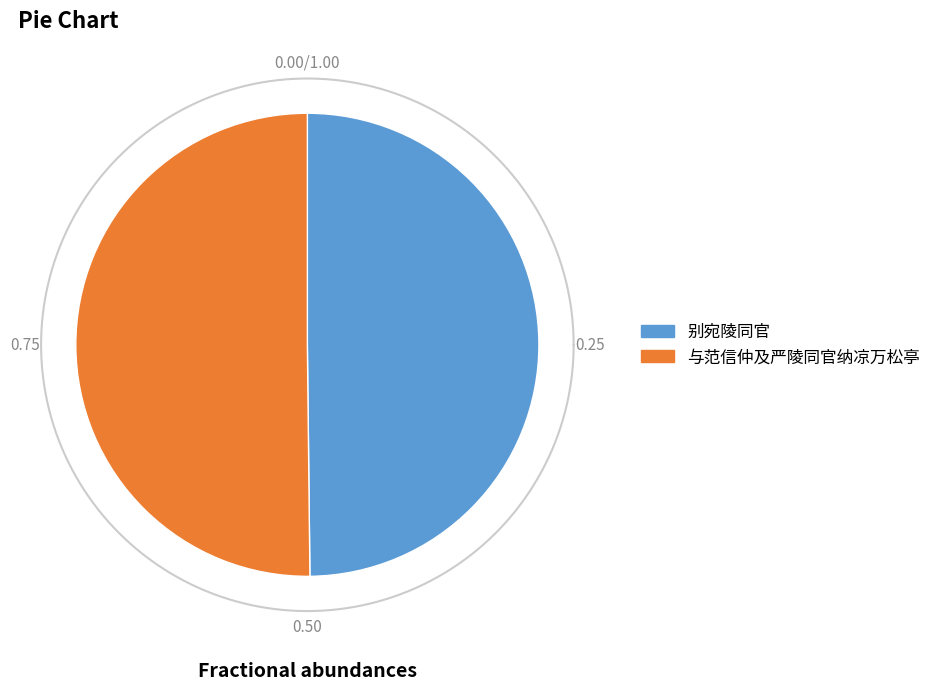

Does 别宛陵同官 account for over 50% of the chart?

No